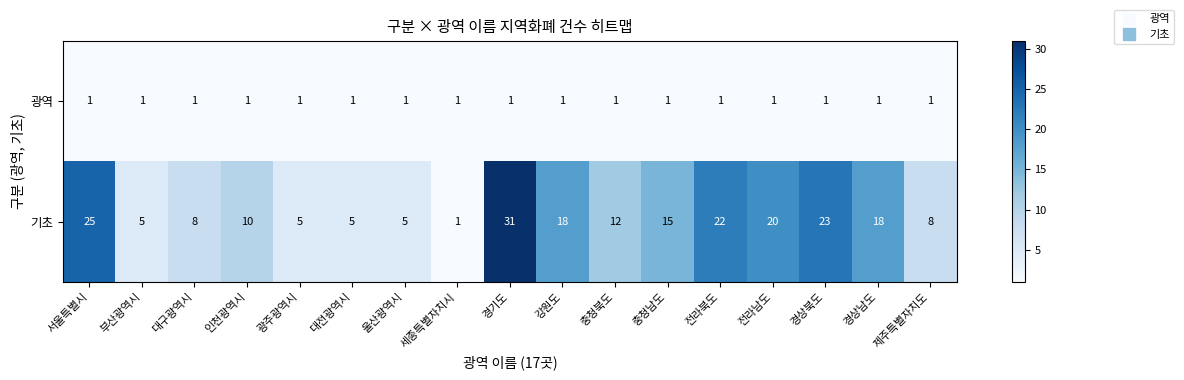

What is the difference between the maximum and minimum values in the 기초 series?

30